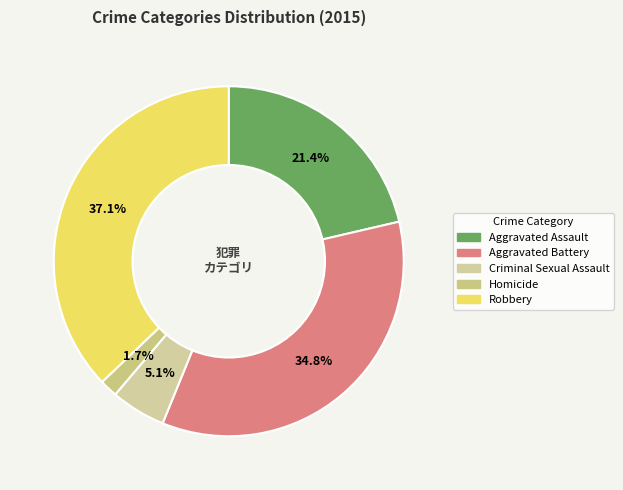

To the nearest percent, what percentage of the pie is Aggravated Battery?

35%